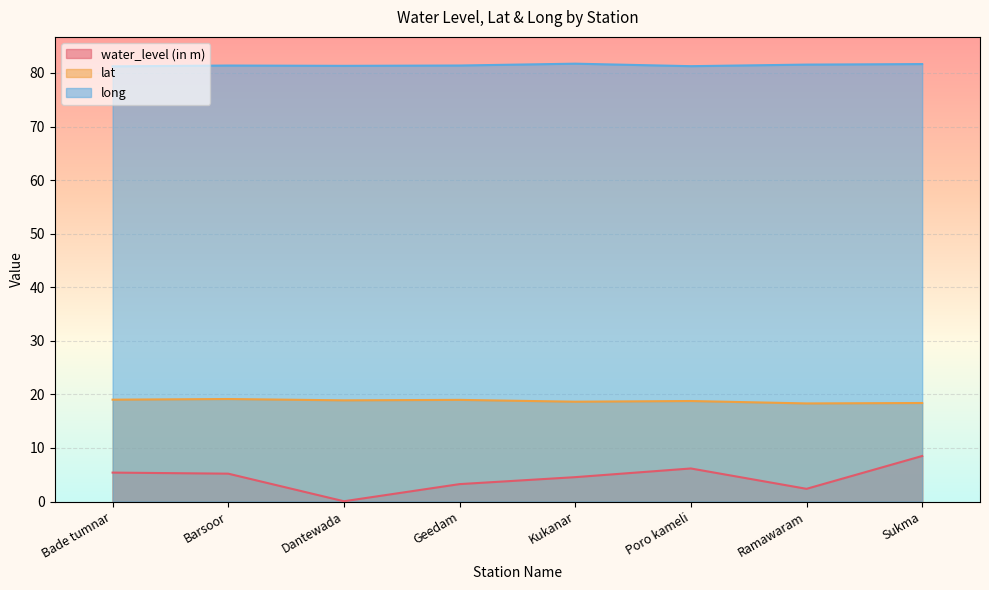

True or false: water_level (in m) and lat cross at least once.

False